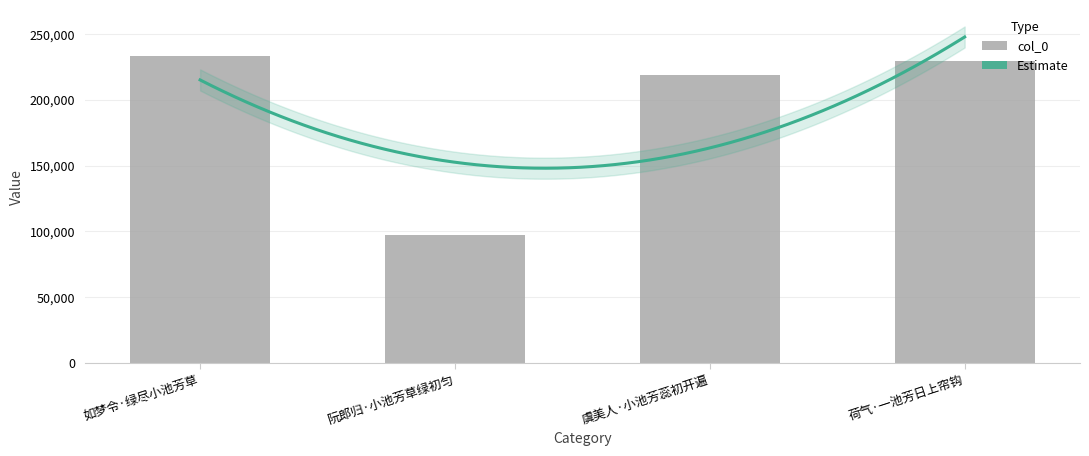

Rank the categories by value from highest to lowest.

如梦令·绿尽小池芳草, 荷气·一池芳日上帘钩, 虞美人·小池芳蕊初开遍, 阮郎归·小池芳草绿初匀